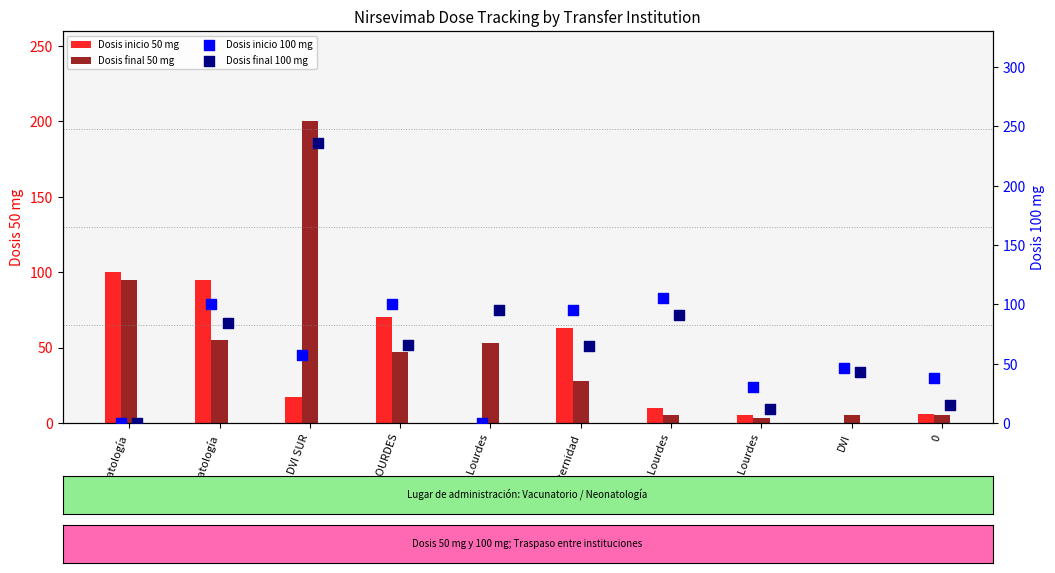

Which series contains the lowest Y value?

Dosis inicio 50 mg